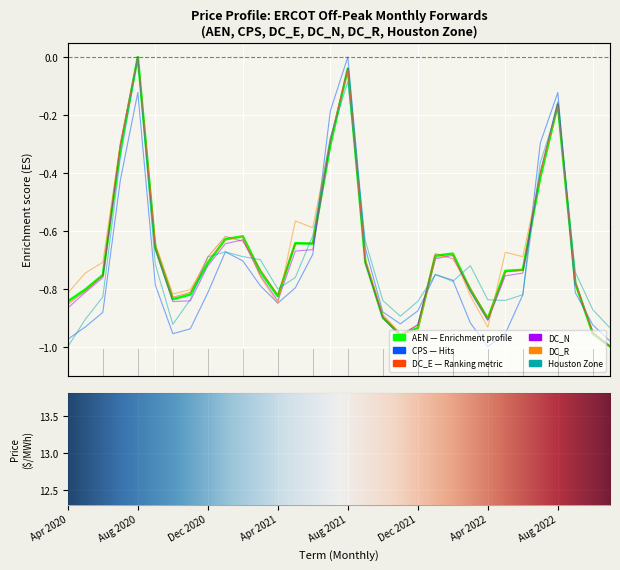

The value of Houston Zone at Mar 2022 is -0.7. True or false?

True